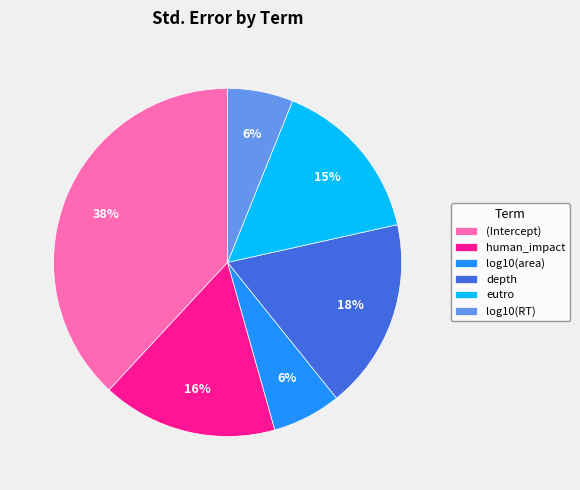

Which category has the biggest portion of the pie?

(Intercept)